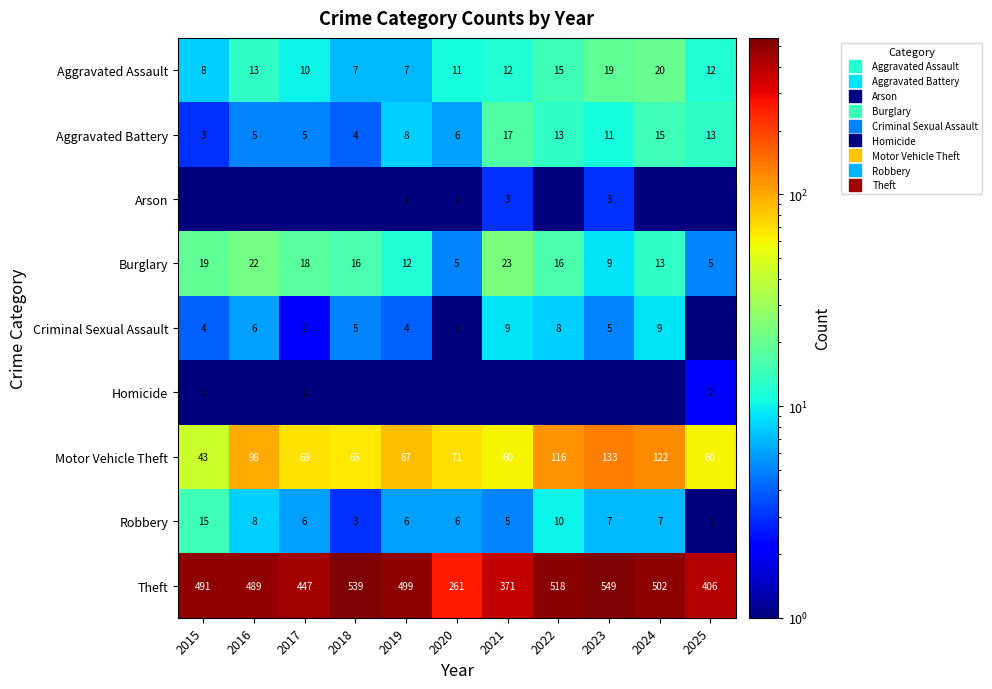

What is the approximate value of Burglary at 2015?

19.0